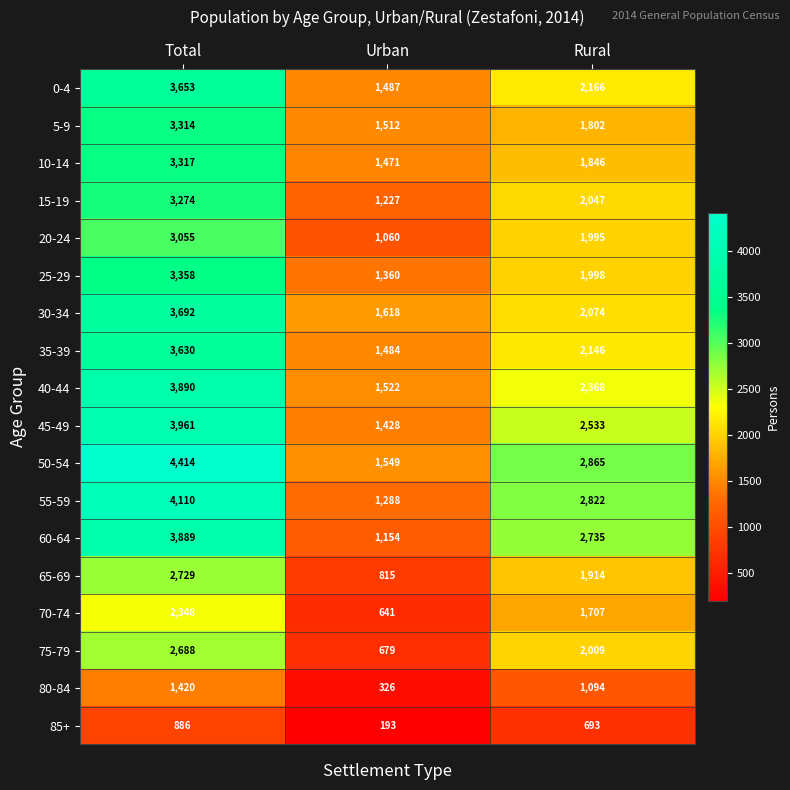

Rank the series by their maximum value, from highest to lowest.

50-54, 55-59, 45-49, 40-44, 60-64, 30-34, 0-4, 35-39, 25-29, 10-14, 5-9, 15-19, 20-24, 65-69, 75-79, 70-74, 80-84, 85+